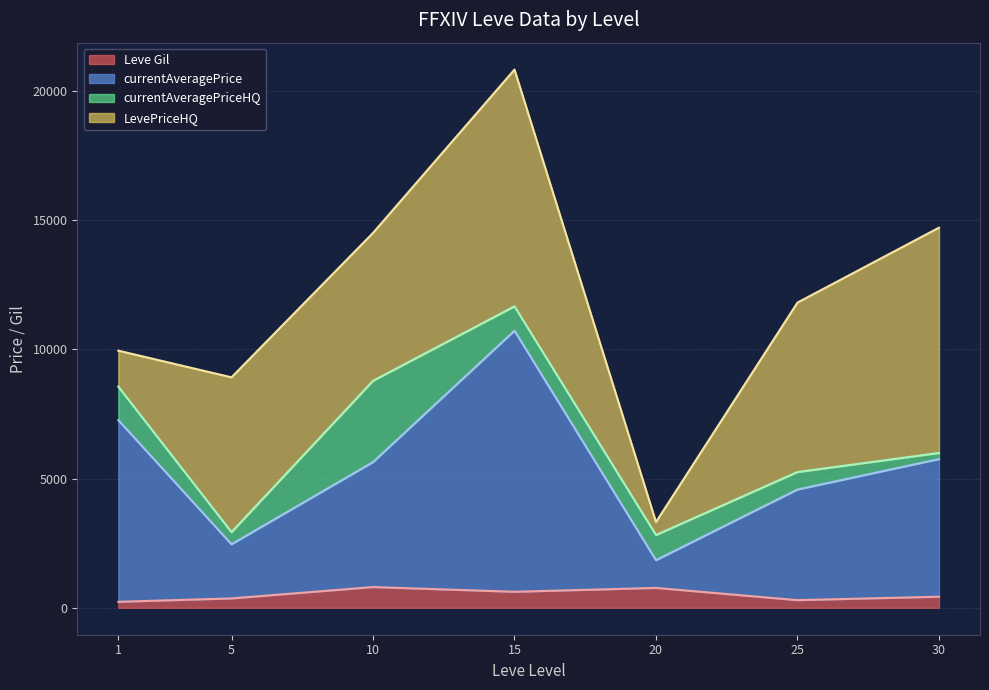

At which category is the sum across all series the highest?

15